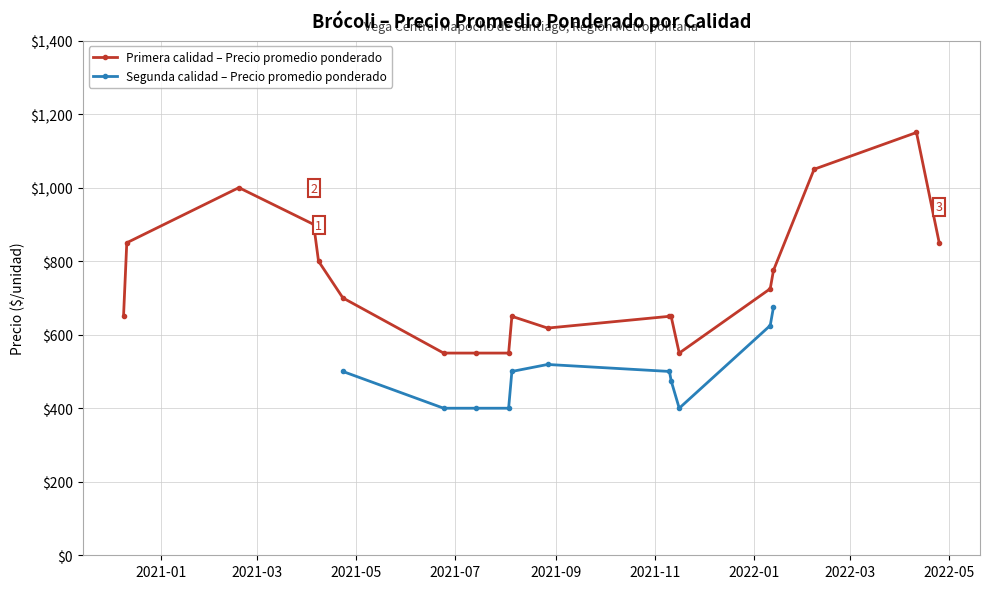

How many values in the Precio promedio ponderado (Segunda) series exceed 500?

4